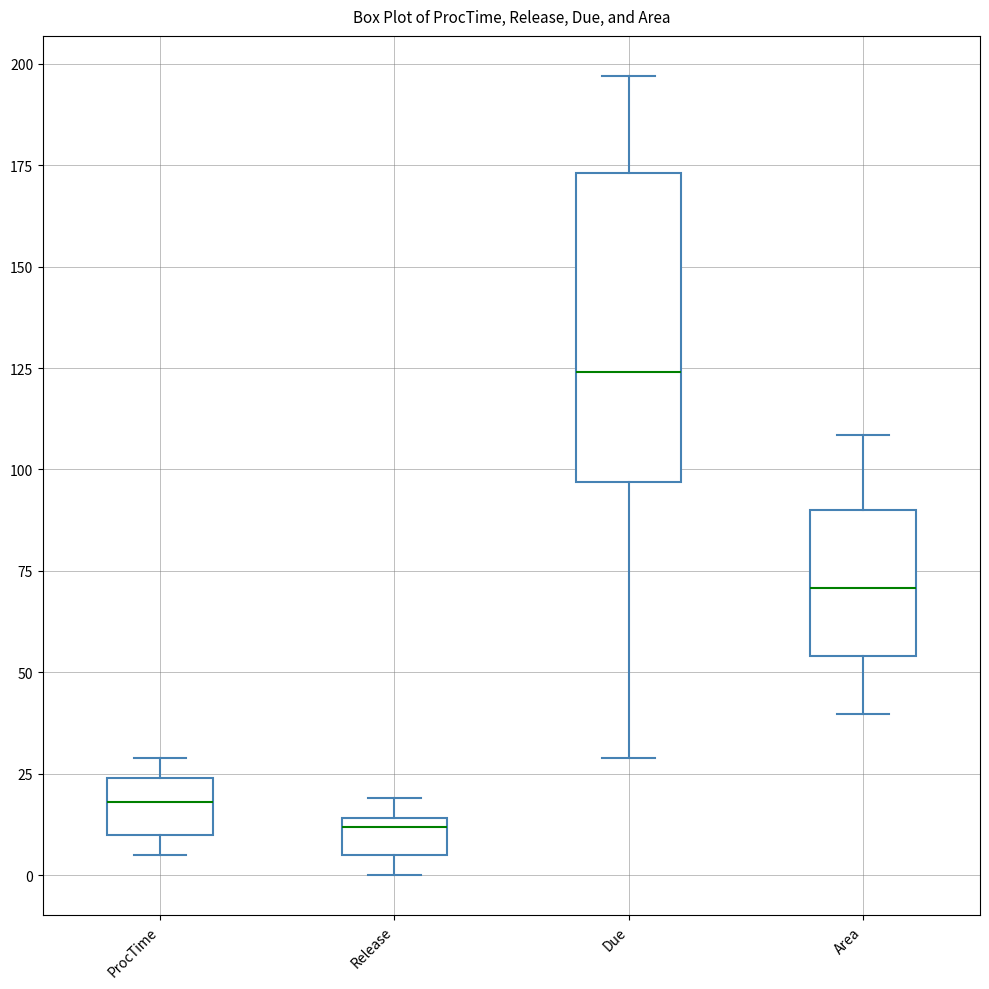

Reading left to right, transcribe this box plot: for each box, give where its median line is, the range the box spans, and where its two whiskers end, as read against the y-axis. The values are not printed on the chart, so give them approximately, as read against the axis.

ProcTime: median 20, box 10 to 25, whiskers 5 to 30
Release: median 10, box 5 to 15, whiskers 0 to 20
Due: median 125, box 95 to 175, whiskers 30 to 195
Area: median 70, box 55 to 90, whiskers 40 to 110